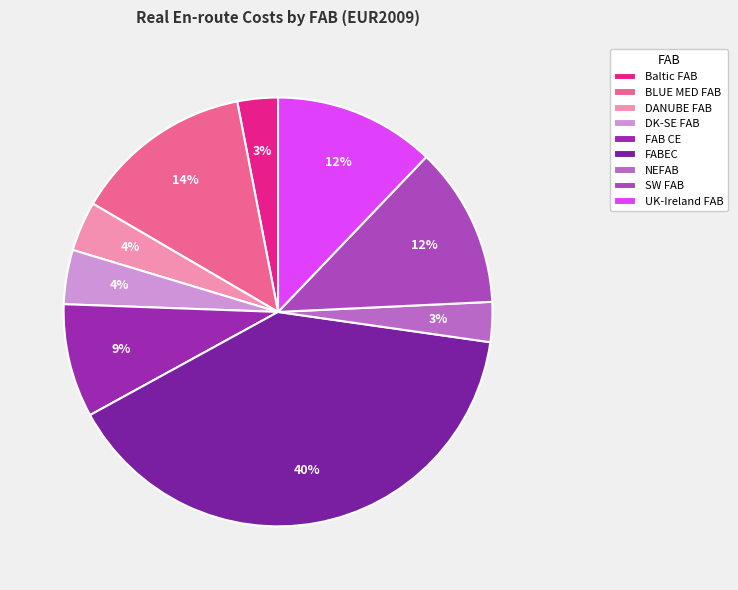

What portion of the pie excludes FAB CE?

91.4%